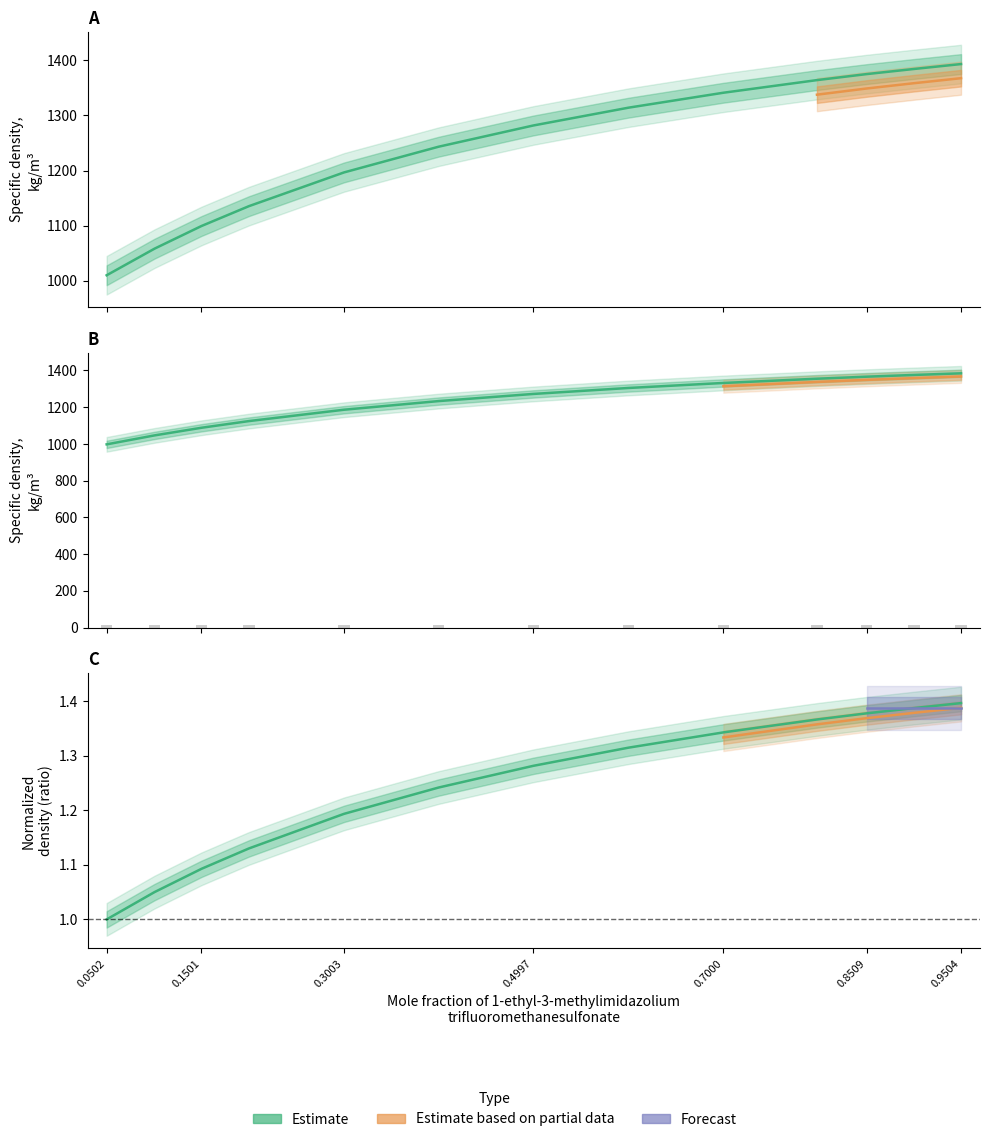

The 298.15 K series shows 1.4 at 0.9504. True or false?

True